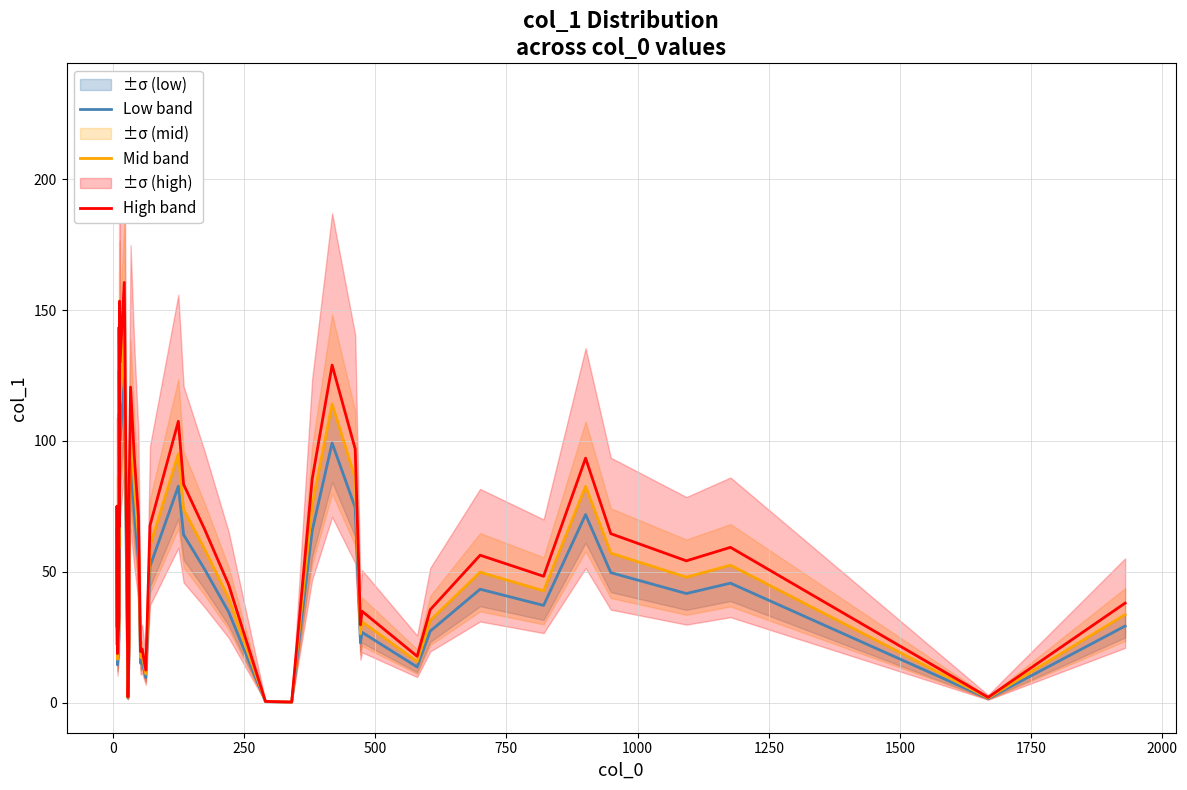

The value of High band at 23 is 0.6. True or false?

False